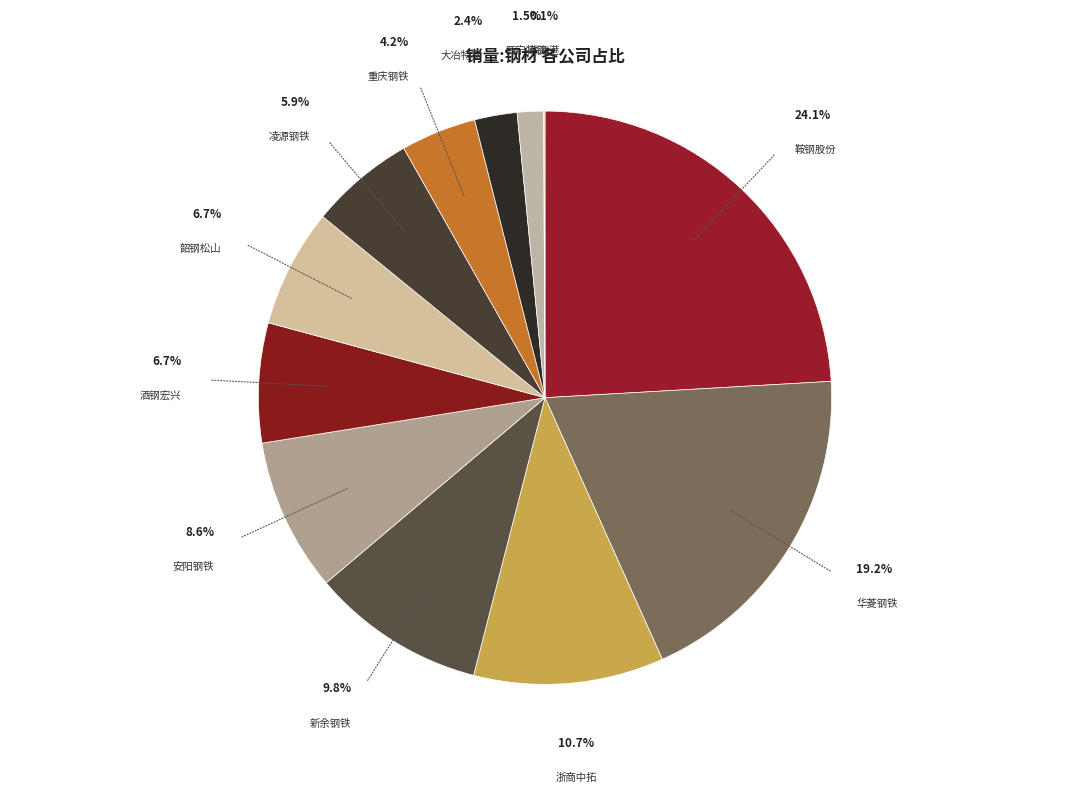

To the nearest percent, what is the average slice percentage?

8%